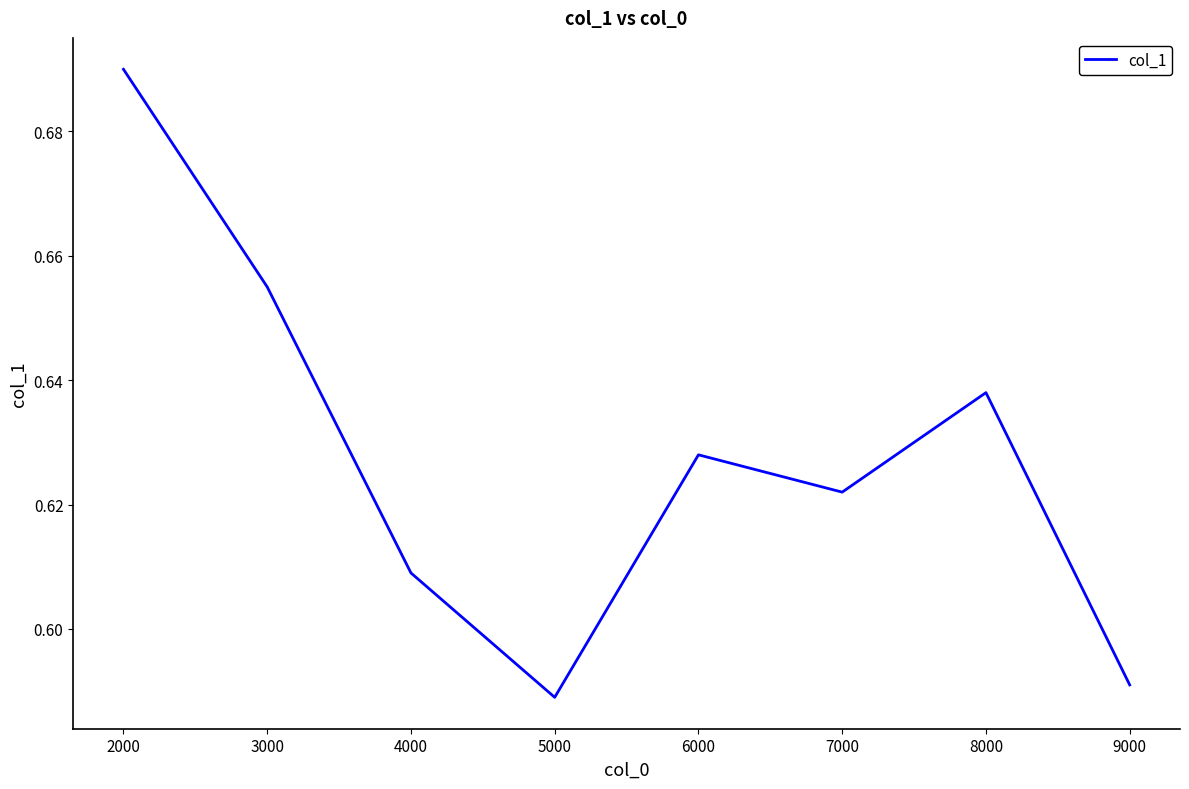

Count the values in the range 0 to 1.

8